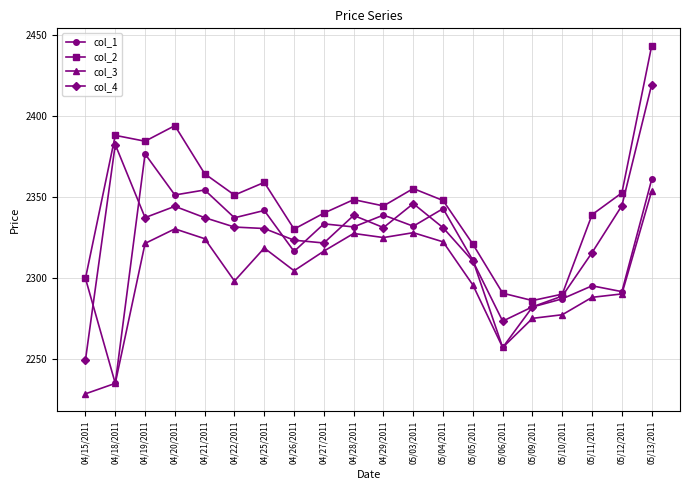

Rank the series by their average value, from highest to lowest.

col_2, col_4, col_1, col_3